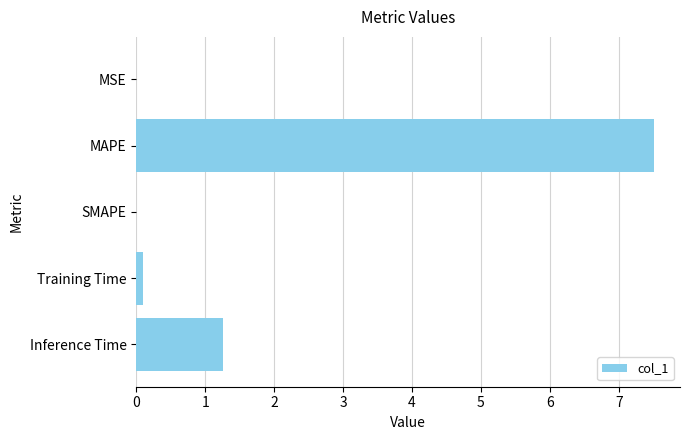

Between MSE and Inference Time, which is larger?

Inference Time